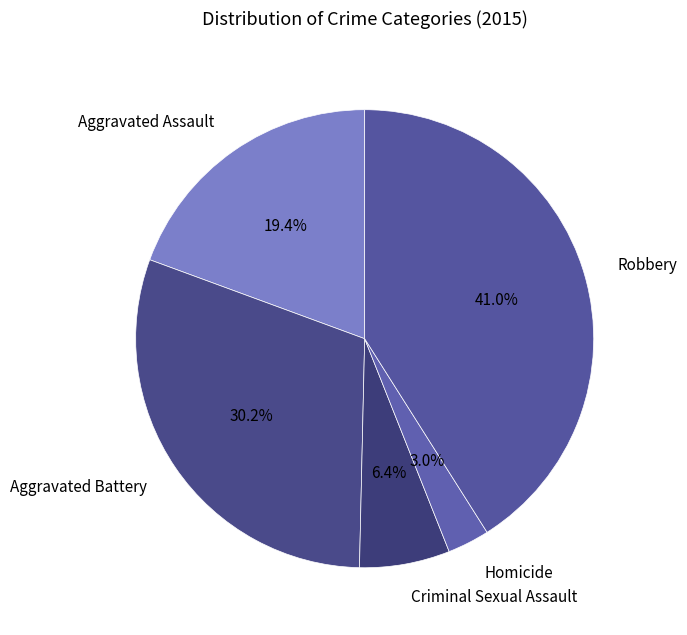

To the nearest percent, what portion does Criminal Sexual Assault represent?

6%